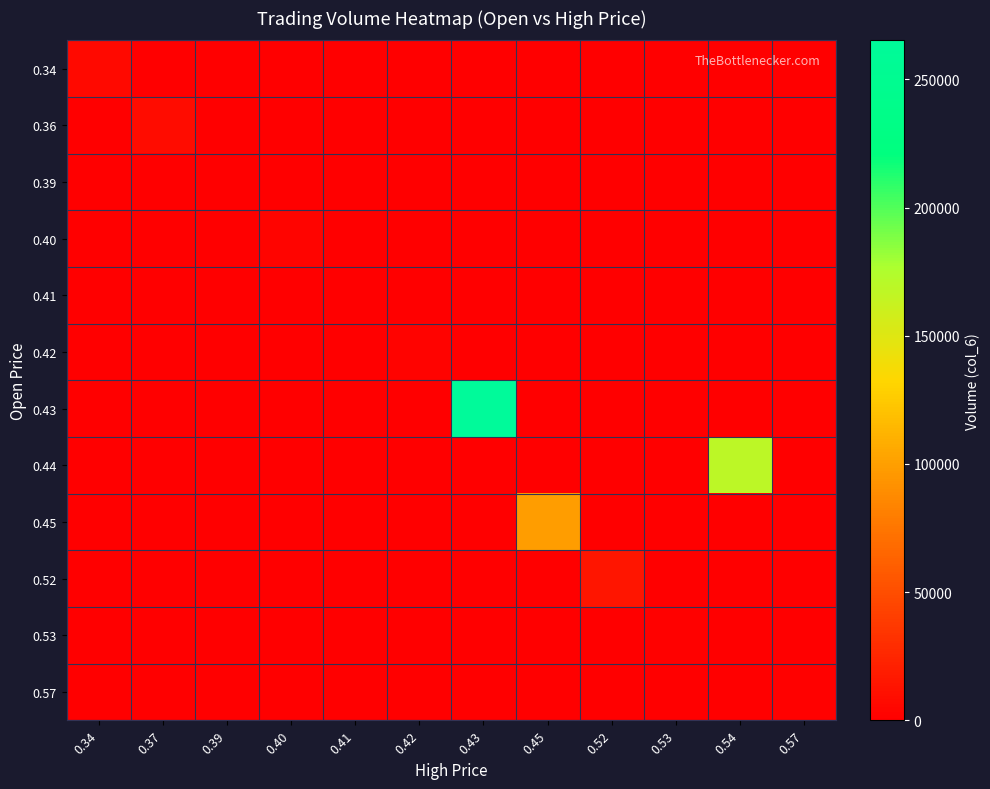

Reading right to left, list all the values displayed in this chart.

0.34: 0.57=0	0.54=0	0.53=0	0.52=0	0.45=0	0.43=0	0.42=0	0.41=0	0.40=0	0.39=0	0.37=0	0.34=6800
0.36: 0.57=0	0.54=0	0.53=0	0.52=0	0.45=0	0.43=0	0.42=0	0.41=0	0.40=0	0.39=0	0.37=9050	0.34=0
0.39: 0.57=0	0.54=0	0.53=0	0.52=0	0.45=0	0.43=0	0.42=0	0.41=0	0.40=0	0.39=780	0.37=0	0.34=0
0.40: 0.57=0	0.54=0	0.53=0	0.52=0	0.45=0	0.43=0	0.42=0	0.41=0	0.40=4000	0.39=0	0.37=0	0.34=0
0.41: 0.57=0	0.54=0	0.53=0	0.52=0	0.45=0	0.43=0	0.42=0	0.41=410	0.40=0	0.39=0	0.37=0	0.34=0
0.42: 0.57=0	0.54=0	0.53=0	0.52=0	0.45=0	0.43=0	0.42=2520	0.41=0	0.40=0	0.39=0	0.37=0	0.34=0
0.43: 0.57=0	0.54=0	0.53=0	0.52=0	0.45=0	0.43=265220	0.42=0	0.41=0	0.40=0	0.39=0	0.37=0	0.34=0
0.44: 0.57=0	0.54=168400	0.53=0	0.52=0	0.45=0	0.43=0	0.42=0	0.41=0	0.40=0	0.39=0	0.37=0	0.34=0
0.45: 0.57=0	0.54=0	0.53=0	0.52=0	0.45=98760	0.43=0	0.42=0	0.41=0	0.40=0	0.39=0	0.37=0	0.34=0
0.52: 0.57=0	0.54=0	0.53=0	0.52=14500	0.45=0	0.43=0	0.42=0	0.41=0	0.40=0	0.39=0	0.37=0	0.34=0
0.53: 0.57=0	0.54=0	0.53=1060	0.52=0	0.45=0	0.43=0	0.42=0	0.41=0	0.40=0	0.39=0	0.37=0	0.34=0
0.57: 0.57=1130	0.54=0	0.53=0	0.52=0	0.45=0	0.43=0	0.42=0	0.41=0	0.40=0	0.39=0	0.37=0	0.34=0